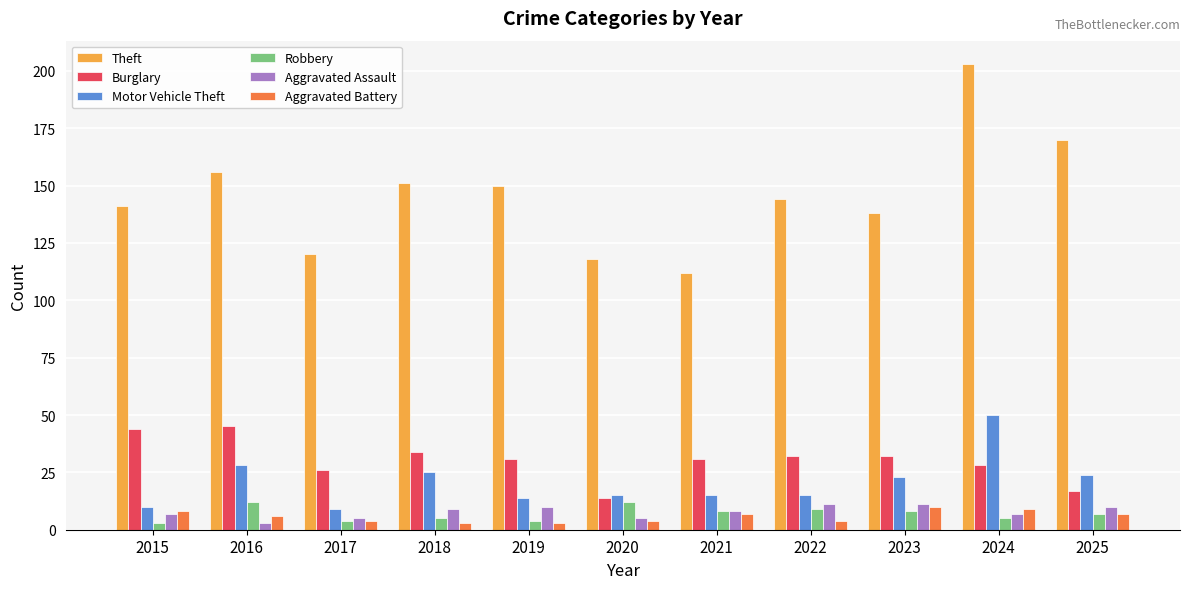

Reading right to left, what are all the values shown in this chart?

Theft: 2025=170	2024=203	2023=138	2022=144	2021=112	2020=118	2019=150	2018=151	2017=120	2016=156	2015=141
Burglary: 2025=17	2024=28	2023=32	2022=32	2021=31	2020=14	2019=31	2018=34	2017=26	2016=45	2015=44
Motor Vehicle Theft: 2025=24	2024=50	2023=23	2022=15	2021=15	2020=15	2019=14	2018=25	2017=9	2016=28	2015=10
Robbery: 2025=7	2024=5	2023=8	2022=9	2021=8	2020=12	2019=4	2018=5	2017=4	2016=12	2015=3
Aggravated Assault: 2025=10	2024=7	2023=11	2022=11	2021=8	2020=5	2019=10	2018=9	2017=5	2016=3	2015=7
Aggravated Battery: 2025=7	2024=9	2023=10	2022=4	2021=7	2020=4	2019=3	2018=3	2017=4	2016=6	2015=8